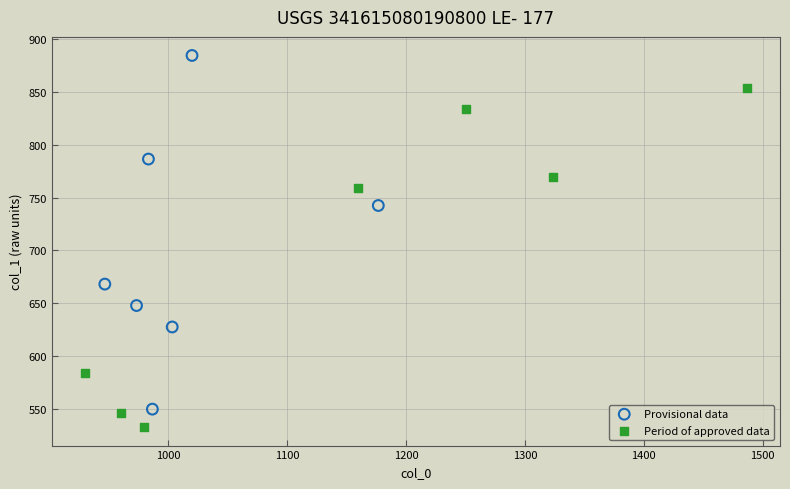

Which series contains the lowest Y value?

Period of approved data